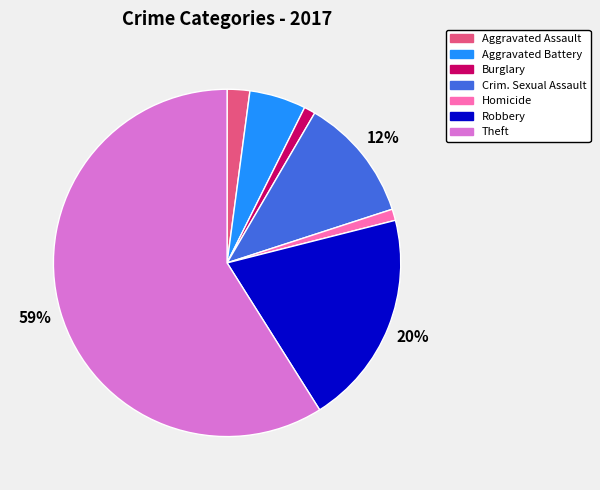

Does Homicide account for over 50% of the chart?

No